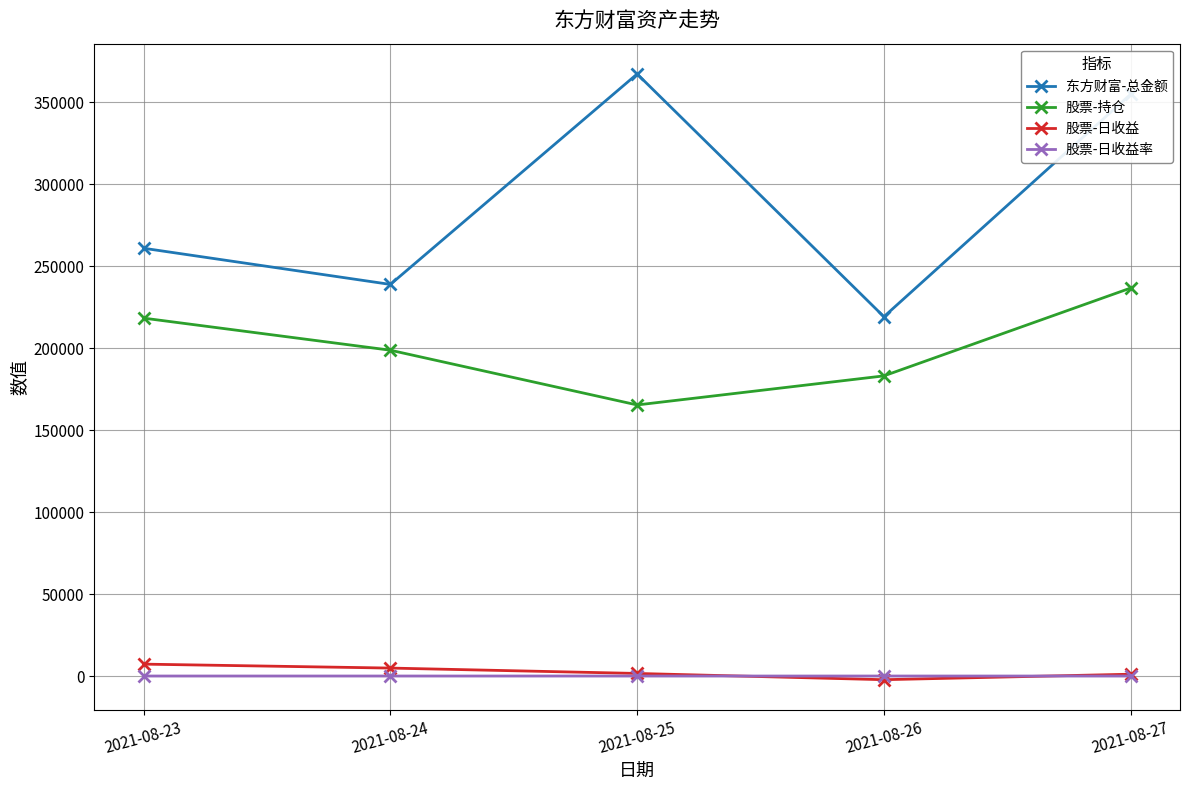

Which series has the largest total across all categories?

东方财富-总金额